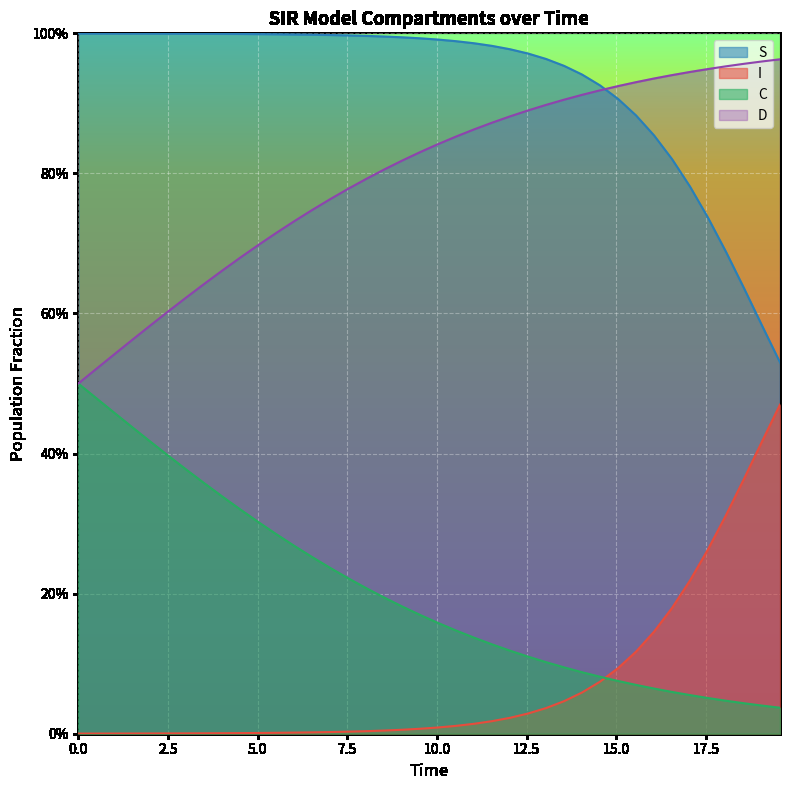

True or false: C and S intersect in this chart.

False